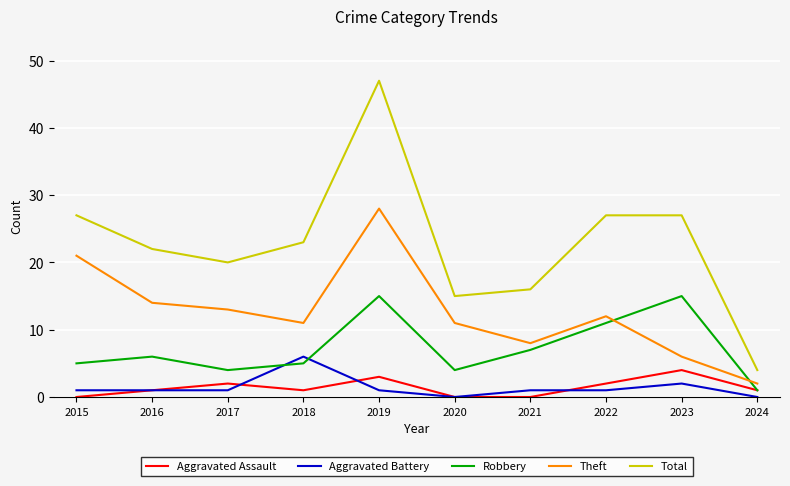

What is the sum of the Total values at 2018 and 2021?

39